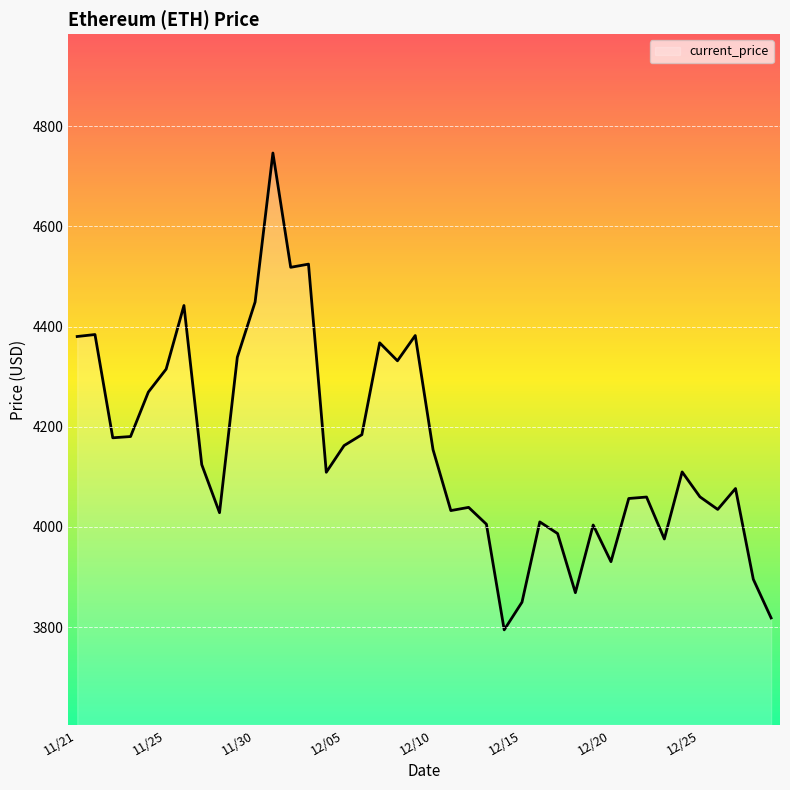

What is the minimum value shown in the chart?

3794.3